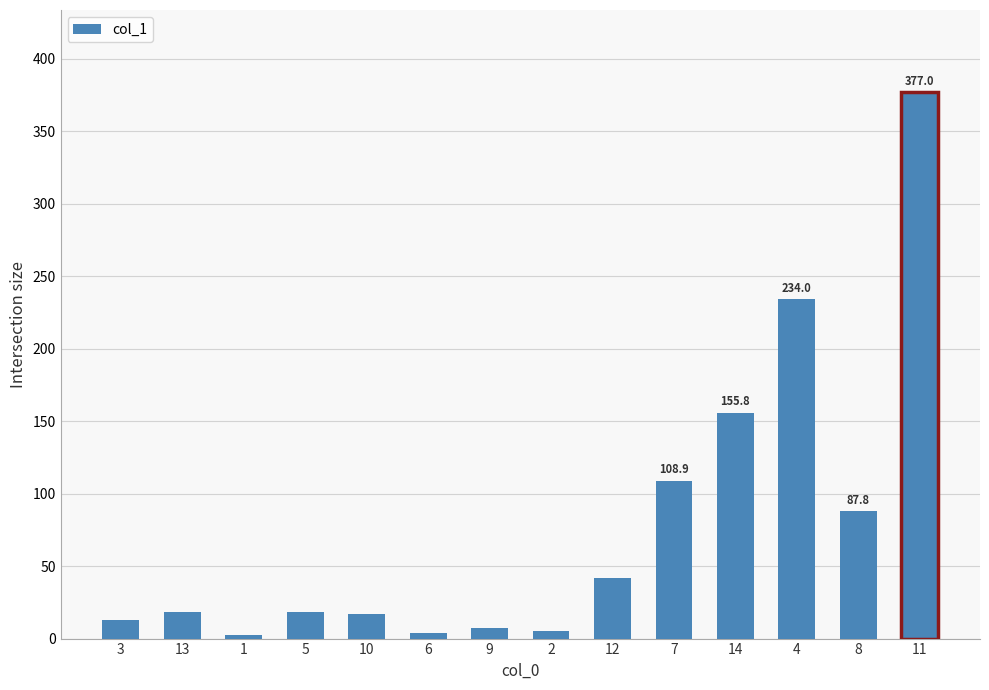

Count the number of categories in the chart.

14